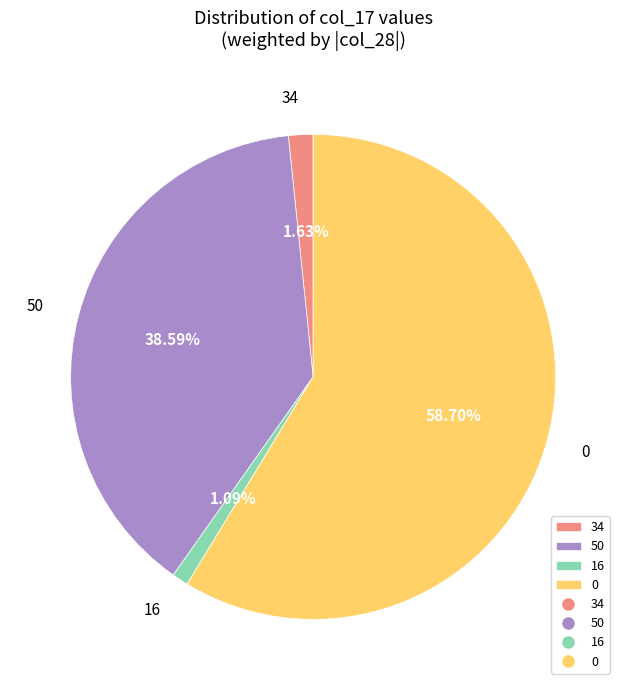

Does any single category account for the majority?

Yes